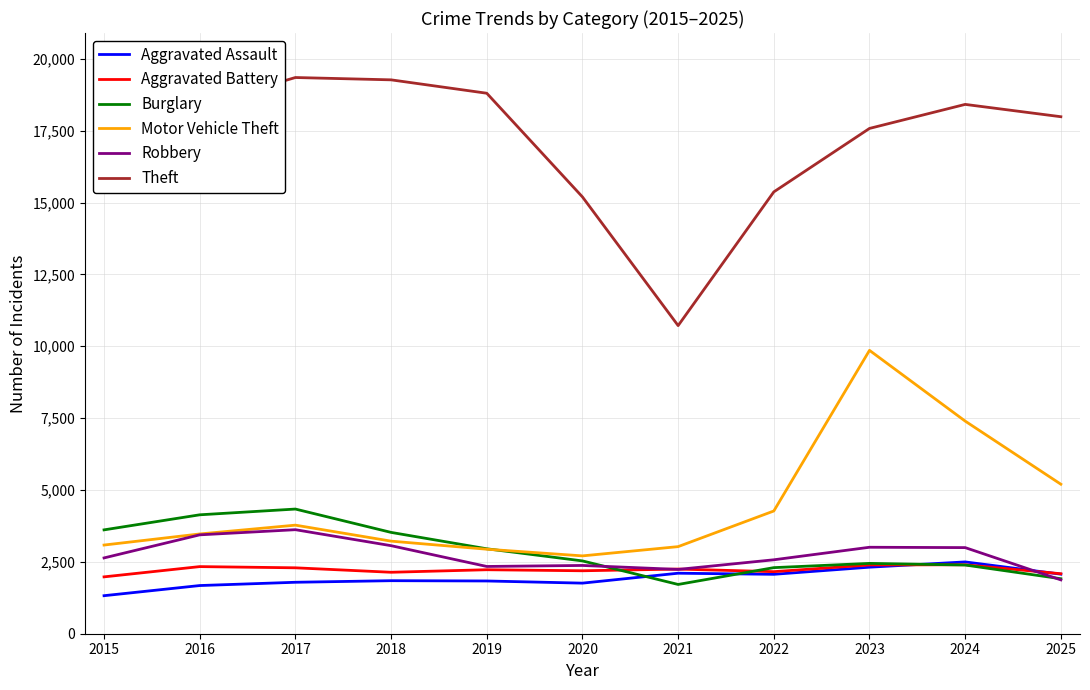

What is the greatest value displayed?

19350